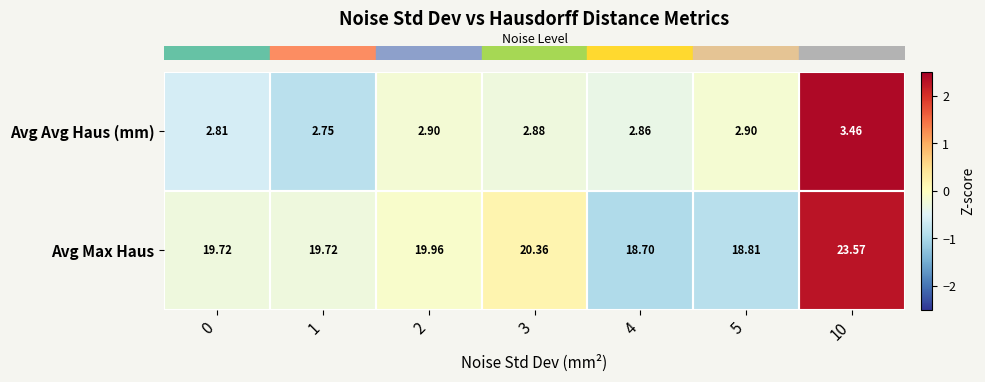

Which series has the largest range (max minus min)?

Avg Max Haus